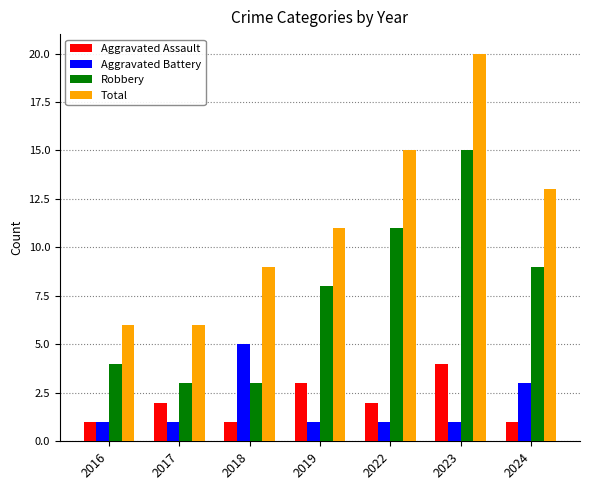

What is the sum of the Aggravated Assault values at 2018 and 2023?

5